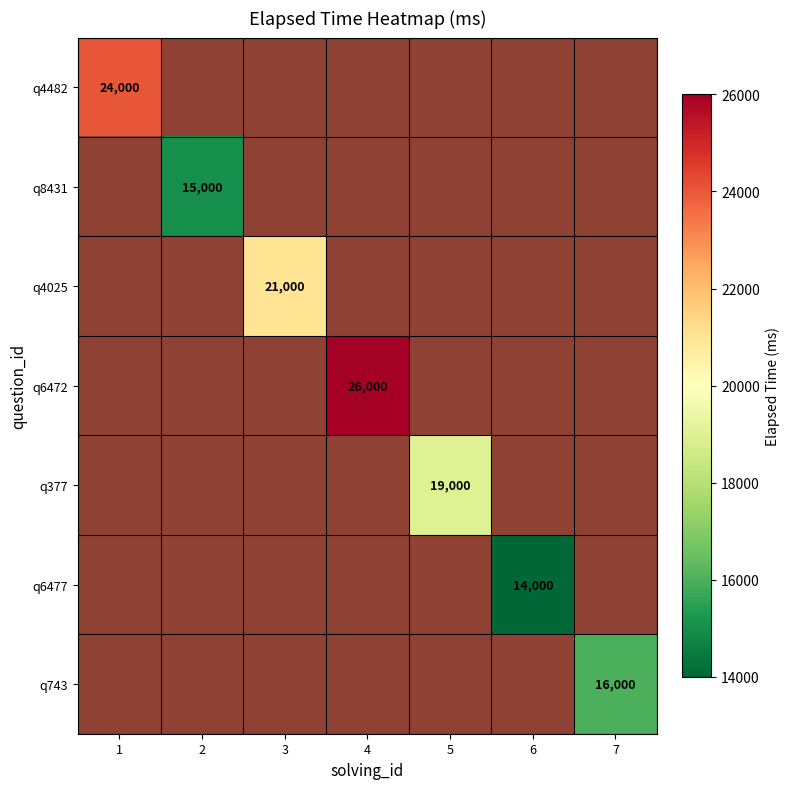

List the labels in order of q4482 value, largest first.

1, 2, 3, 4, 5, 6, 7